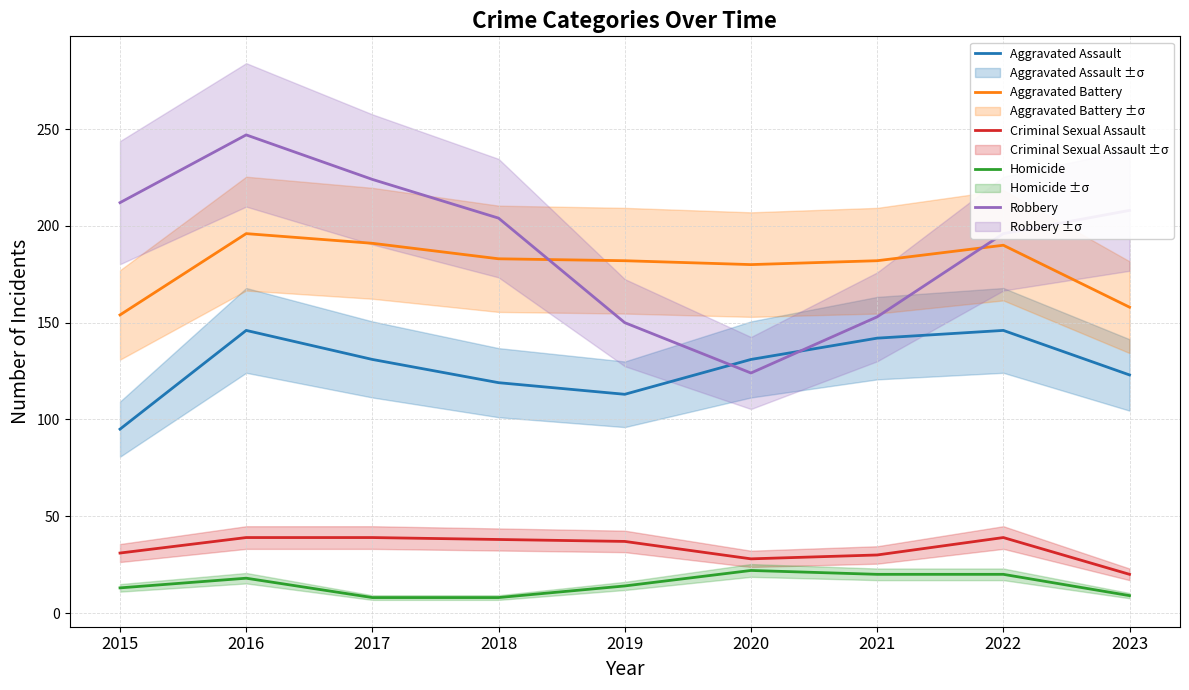

True or false: Criminal Sexual Assault and Homicide cross at least once.

False